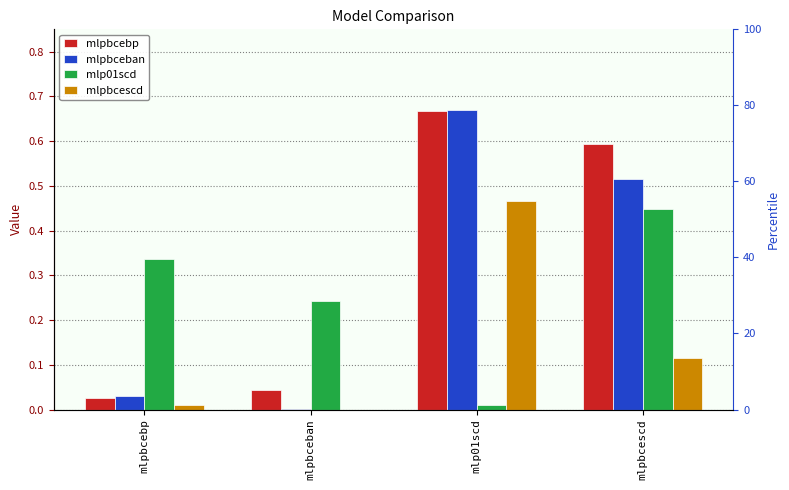

List the series in order of their overall mean, highest first.

mlpbcebp, mlpbceban, mlp01scd, mlpbcescd